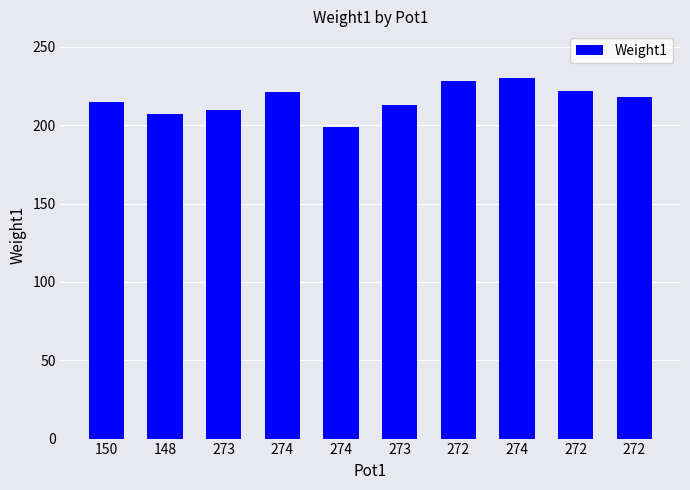

Are the bars horizontal?

No